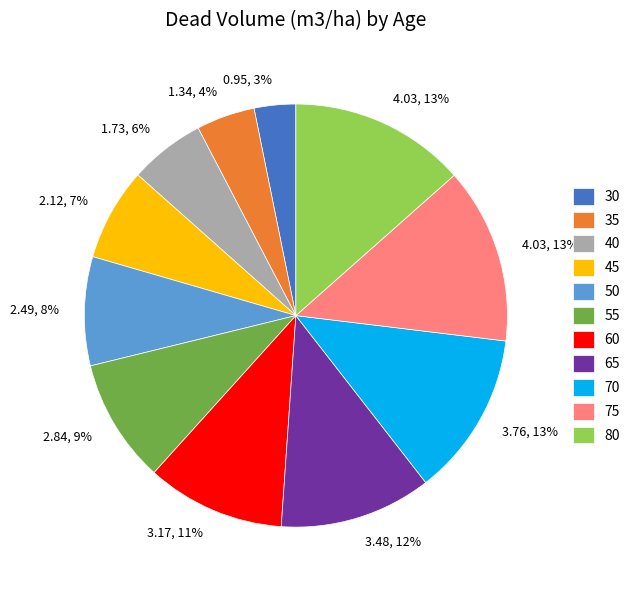

To the nearest percent, what portion does 45 represent?

7%